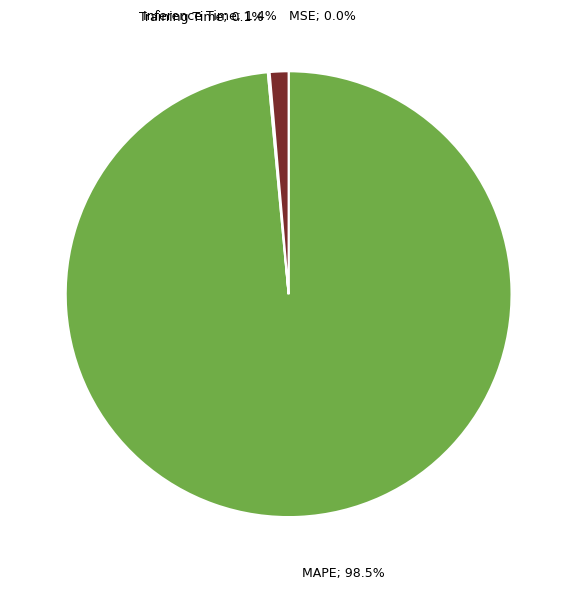

Is there any slice that represents more than half of the pie?

Yes